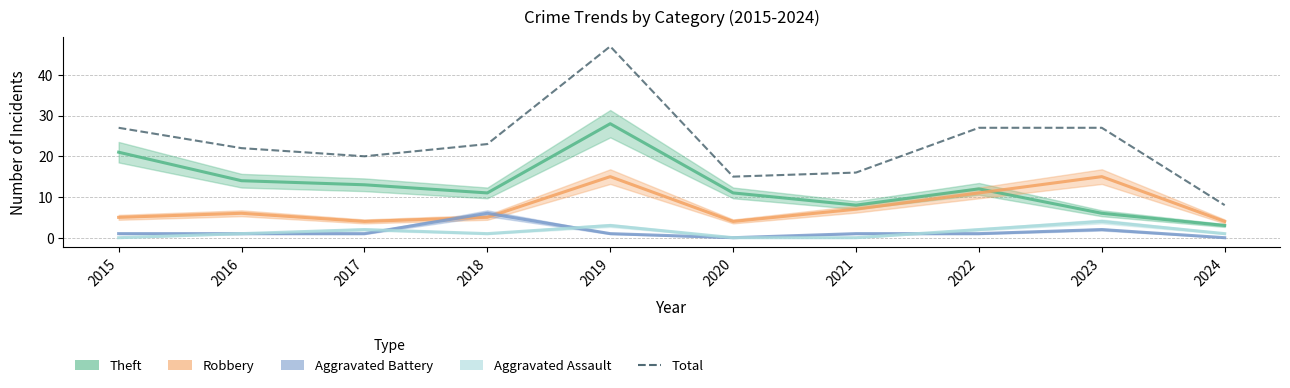

What is the average value of the Robbery series?

8